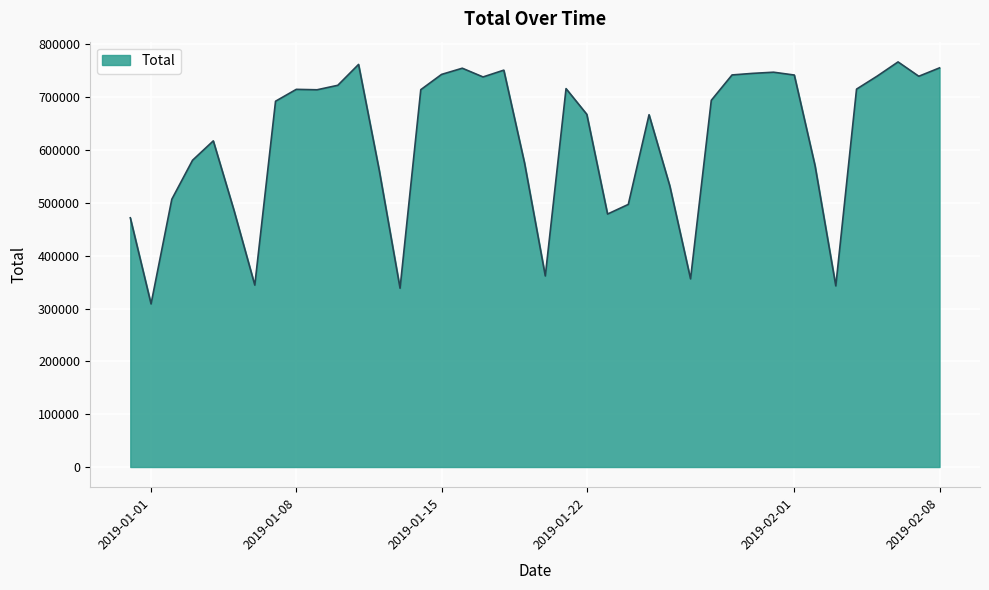

What is the difference between the maximum and minimum values?

458071